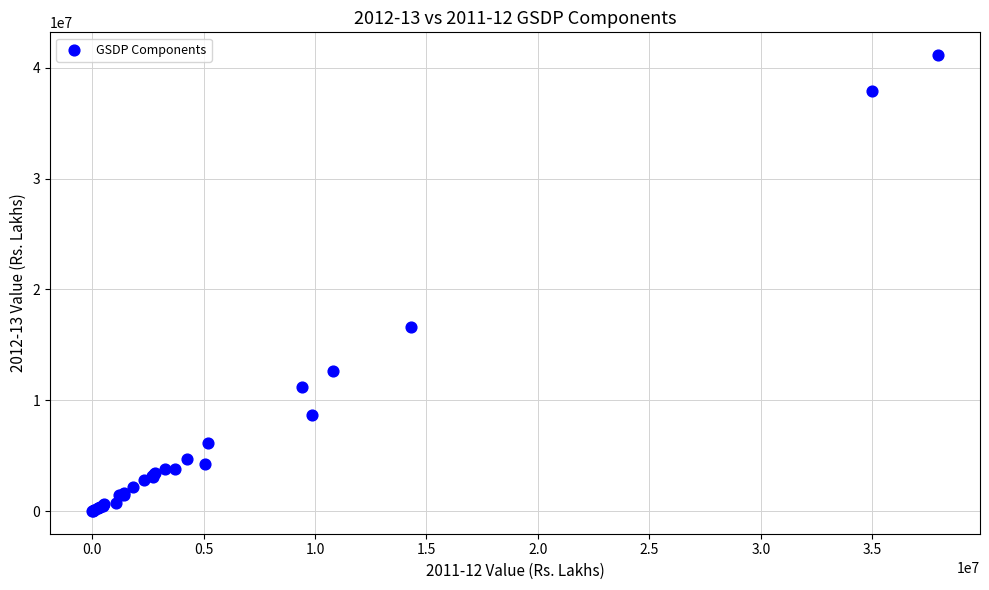

What Y value in the scatter plot is closest to 20575485?

16592526